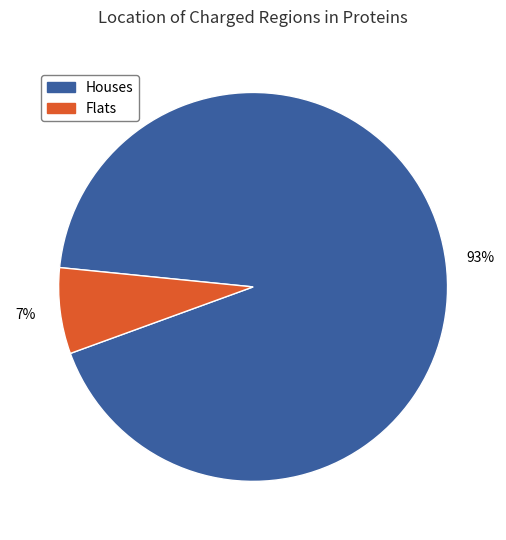

Is it true that Houses is 83% of the pie?

False